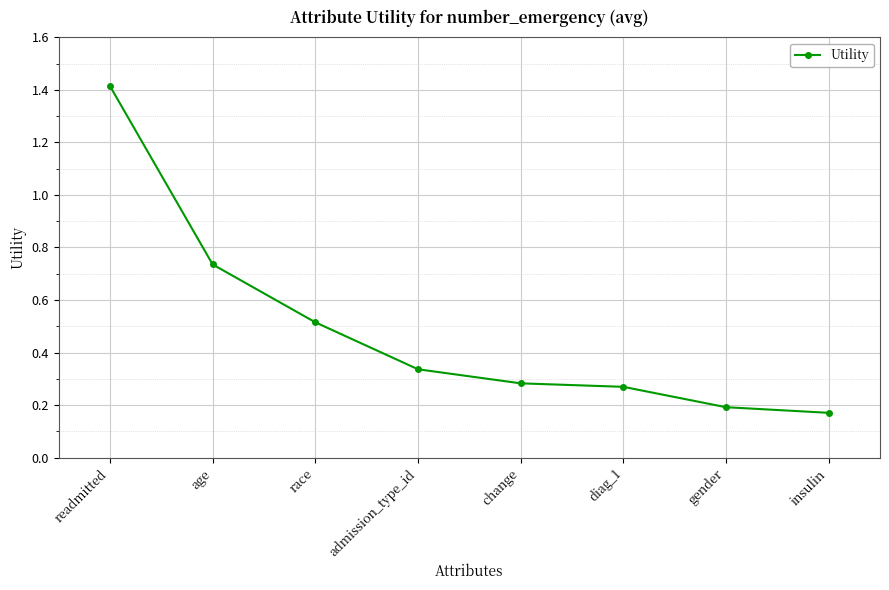

Which category has the lowest value across all series?

insulin